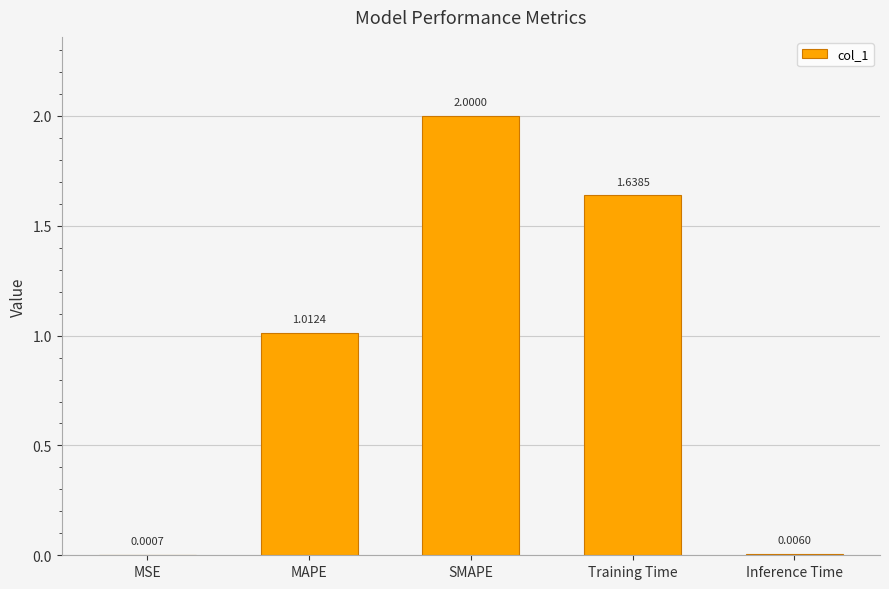

Which category has the highest value across all series?

SMAPE